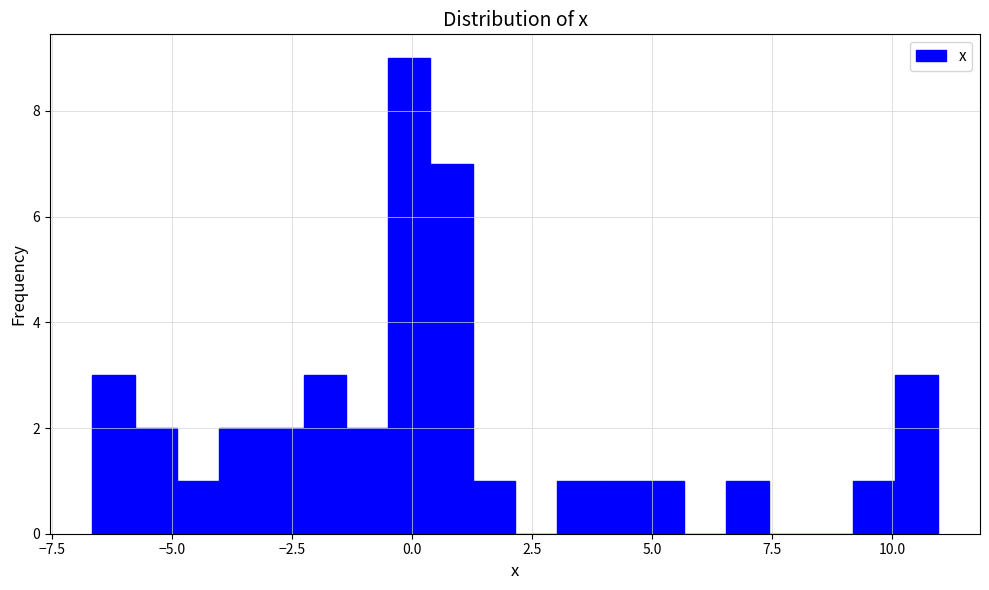

Read against the x-axis, roughly where is the centre of the tallest bar?

0.0